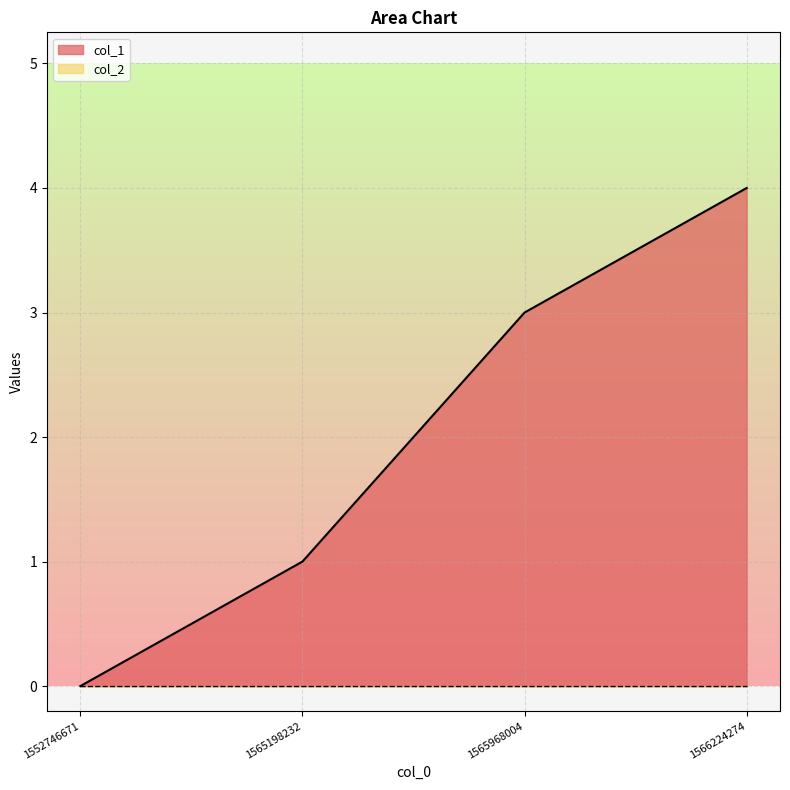

What is the approximate value at 1565198232?

1